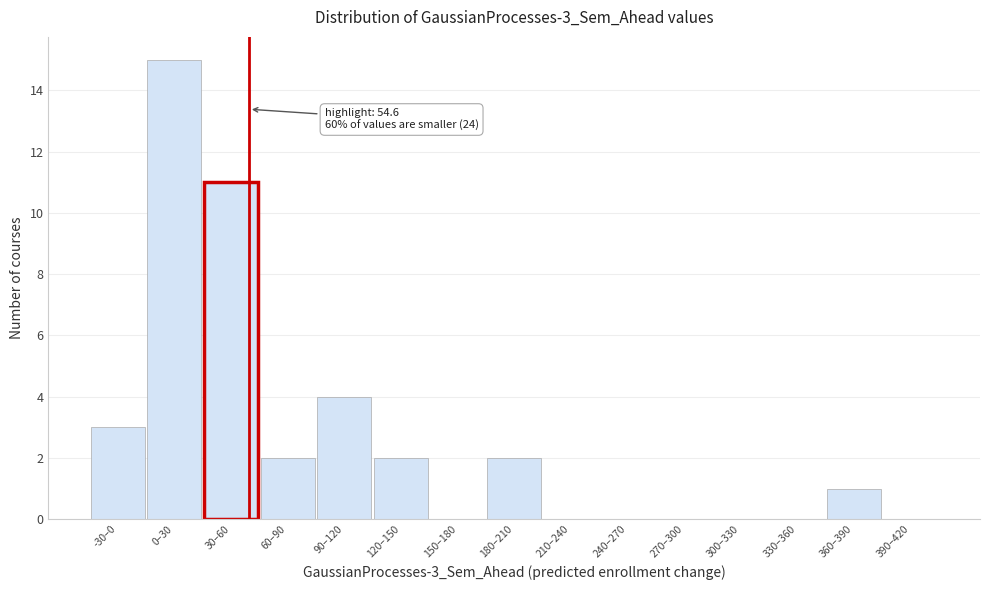

Reading left to right, transcribe all the data shown in this chart.

-30–0=3	0–30=15	30–60=11	60–90=2	90–120=4	120–150=2	150–180=0	180–210=2	210–240=0	240–270=0	270–300=0	300–330=0	330–360=0	360–390=1	390–420=0